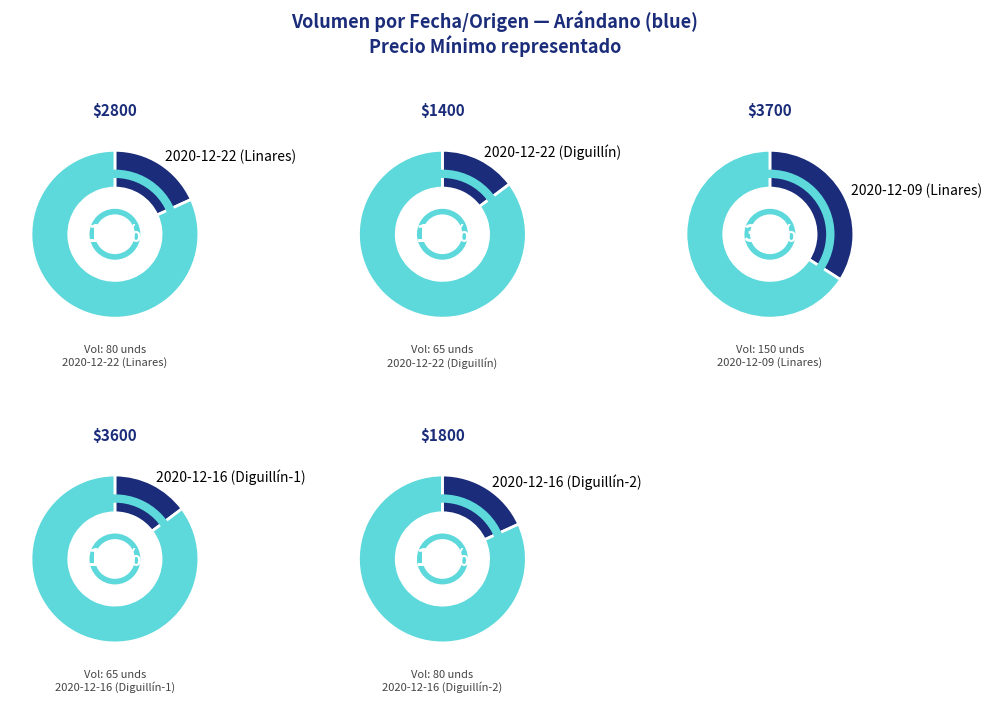

True or false: 2020-12-16 (Diguillín-1) accounts for 22% of the total.

False